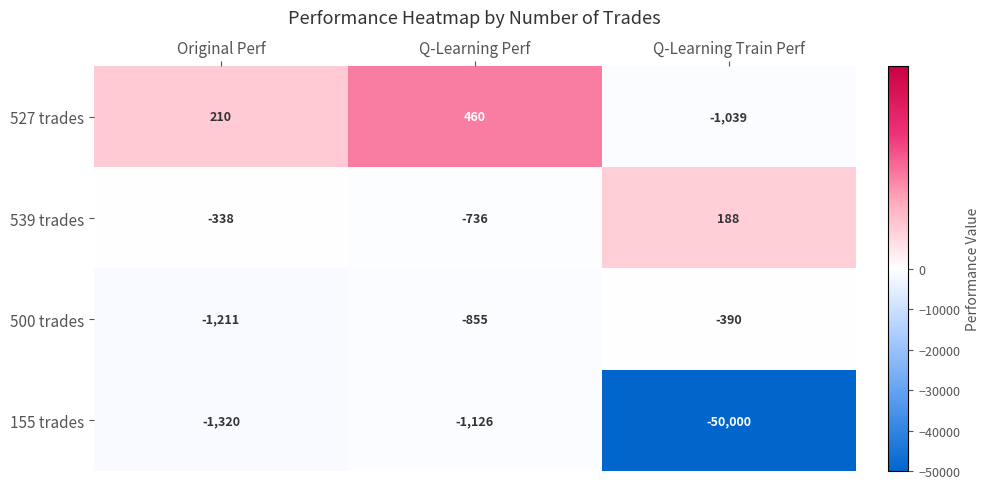

How many series are shown in this chart?

4